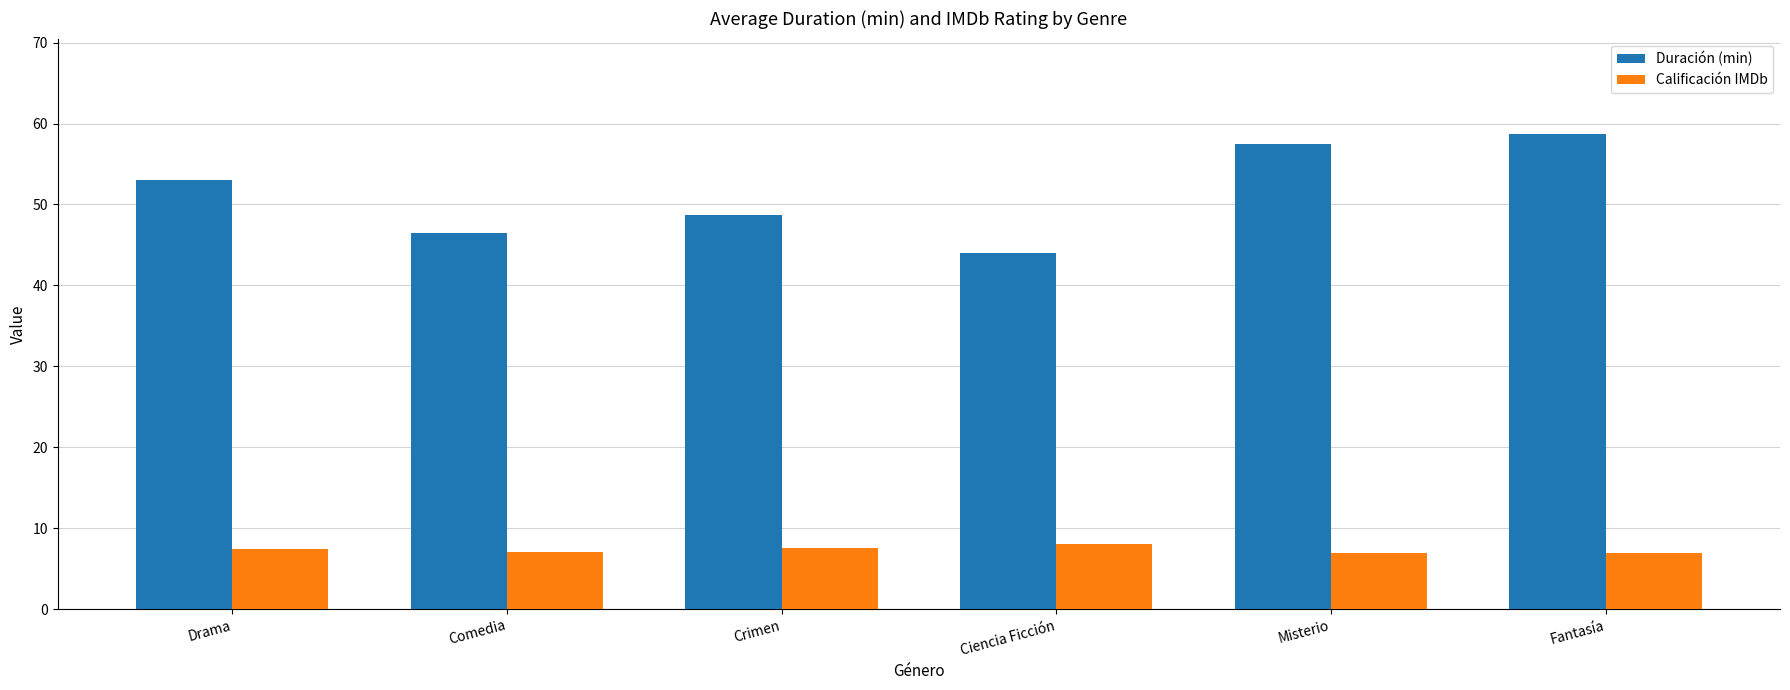

What is the difference between the second highest and second lowest values in the Calificación IMDb series?

0.7